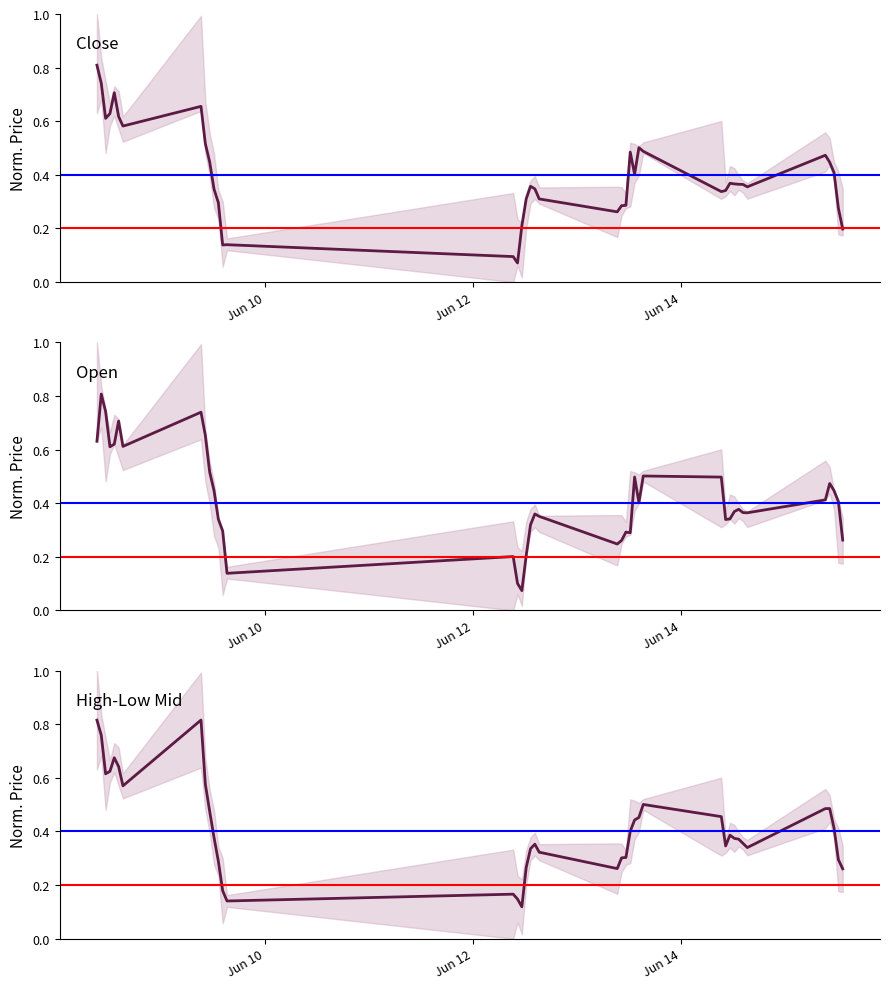

Does the chart have visible grid lines?

No